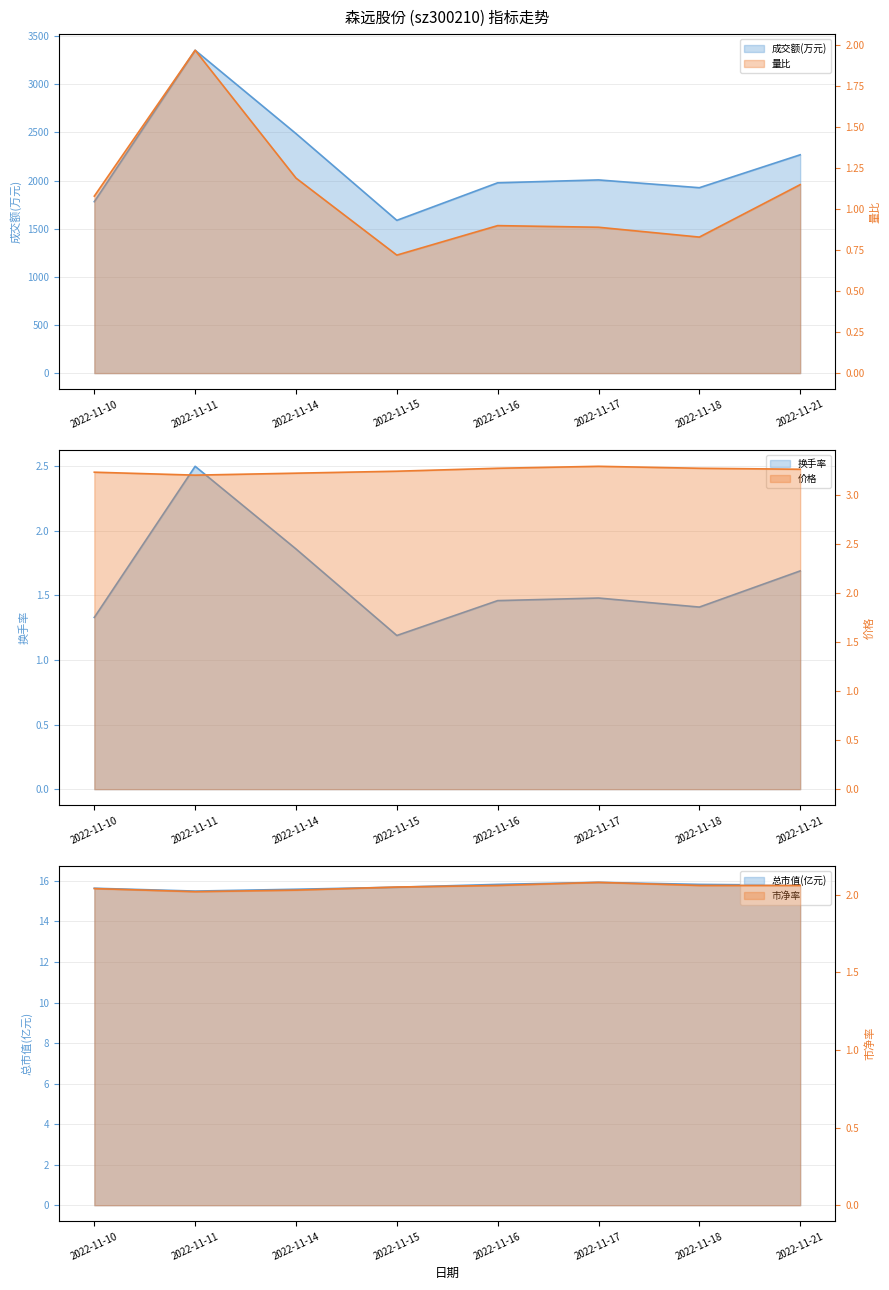

At which label is 市净率 closest to 2?

2022-11-11